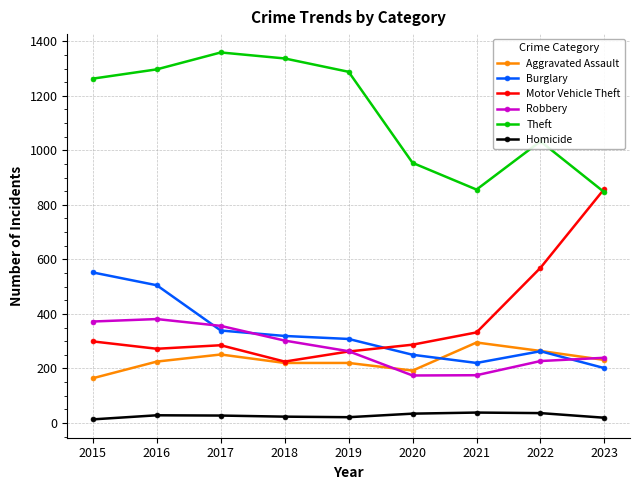

What is the approximate value of Theft at 2020?

954